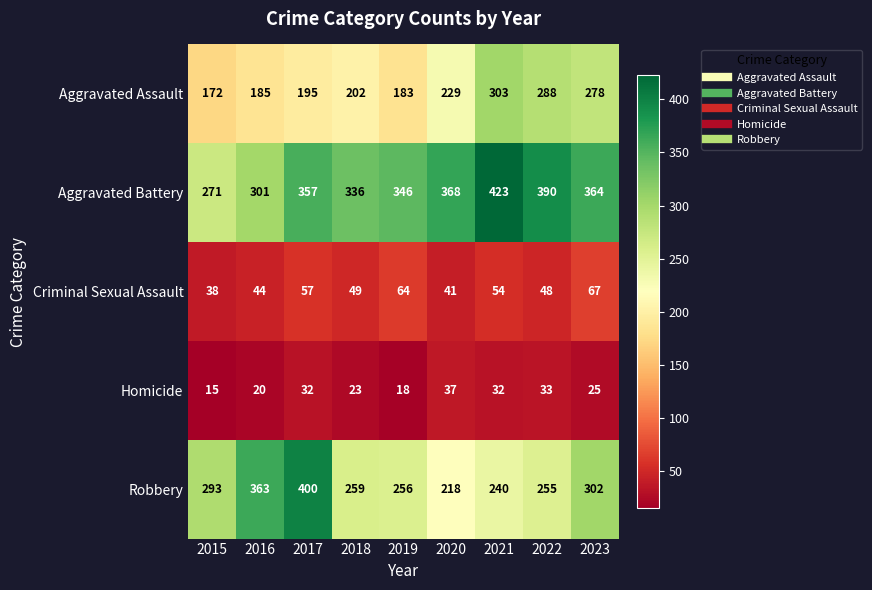

Which series has the largest total across all categories?

Aggravated Battery